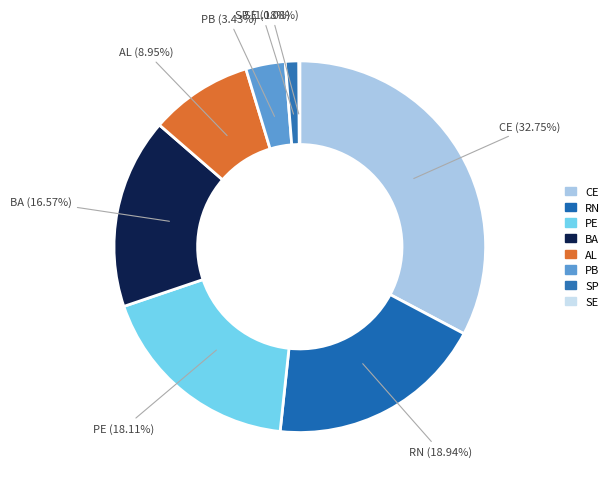

Approximately how many times larger is the value at BA compared to PB?

4.8